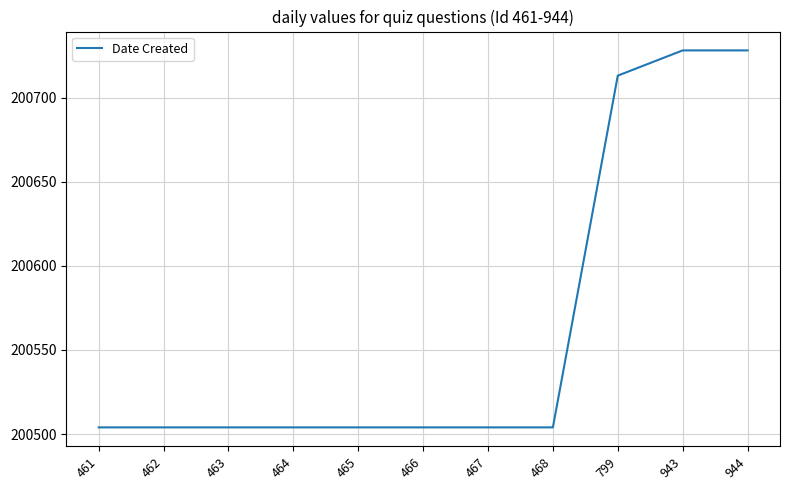

Does the chart have visible grid lines?

Yes